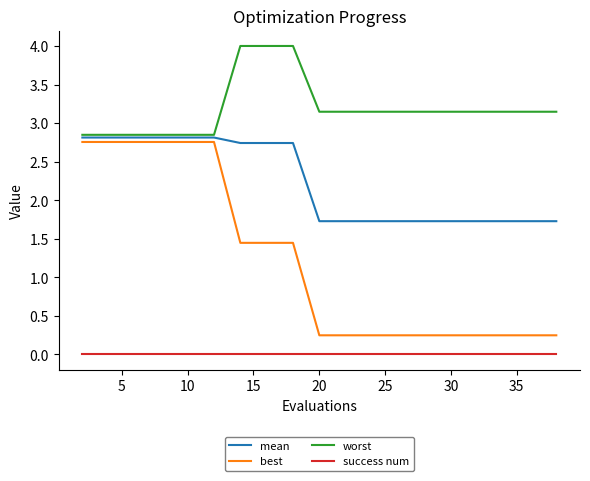

Does the chart have visible grid lines?

No